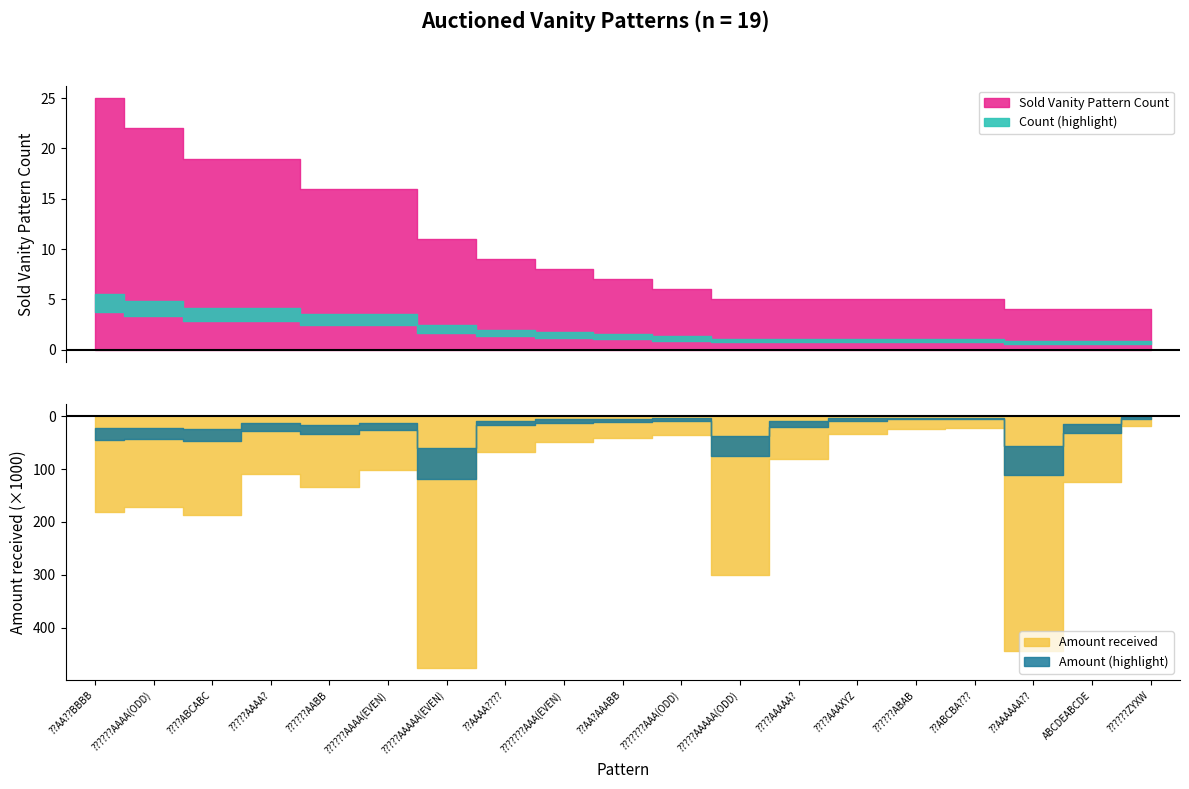

What position from the left is ?????AAAAA(ODD)?

12